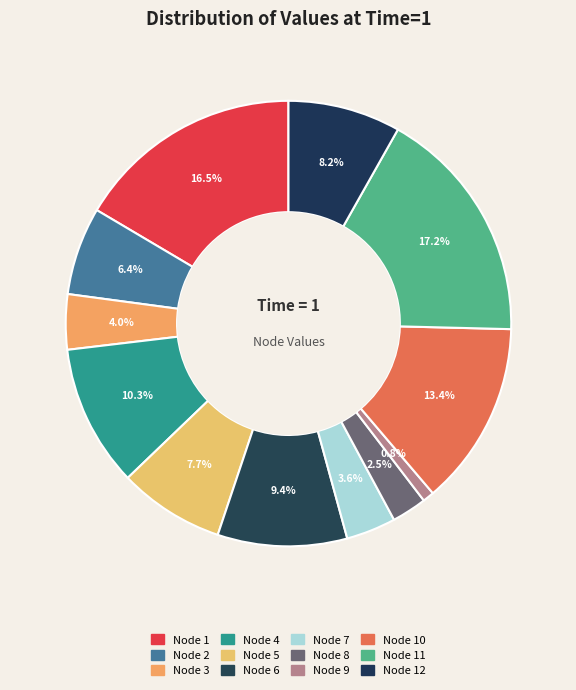

How many slices are in this pie chart?

12